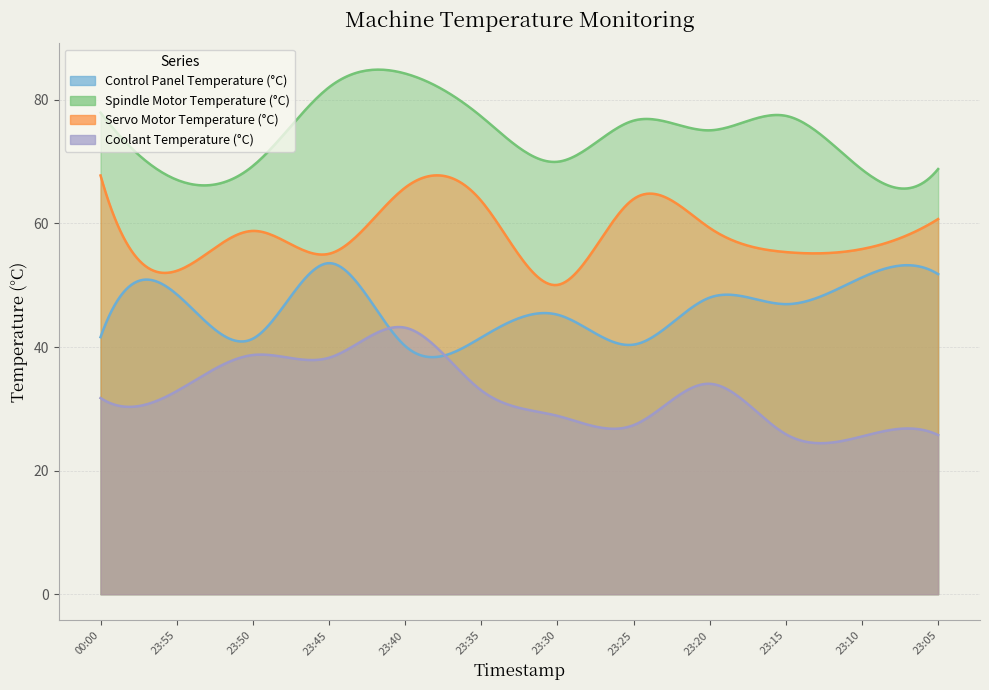

Rank the series at 2024-11-30 23:30:00 from highest to lowest value.

Spindle Motor Temperature (°C), Servo Motor Temperature (°C), Control Panel Temperature (°C), Coolant Temperature (°C)